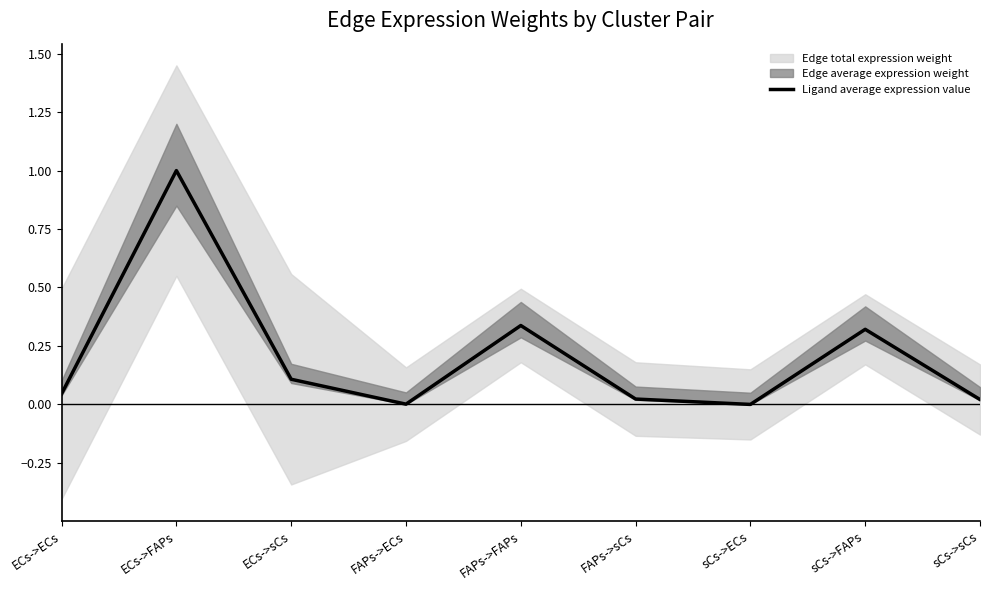

At which category does the data reach its first local valley?

FAPs->ECs